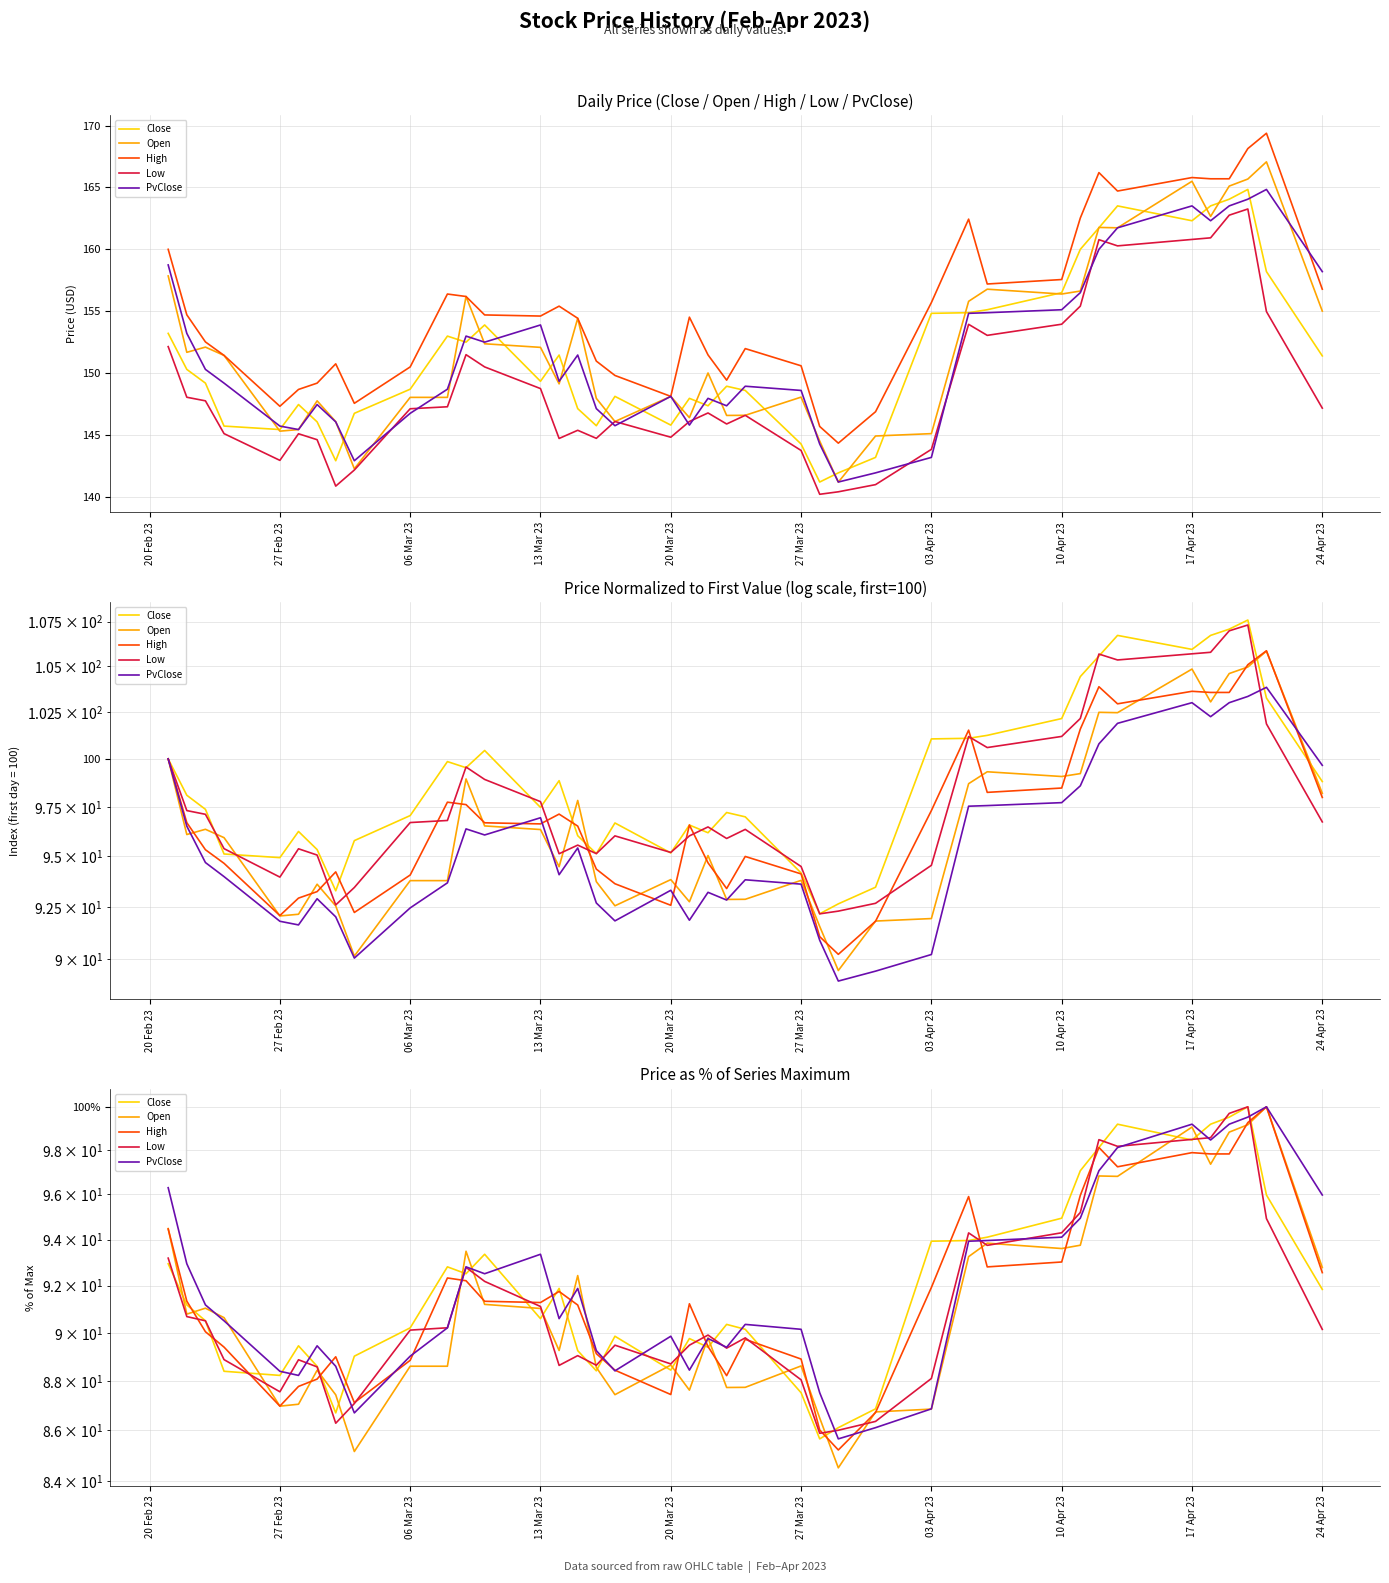

Where does the High series first go above 91?

20 Feb 23